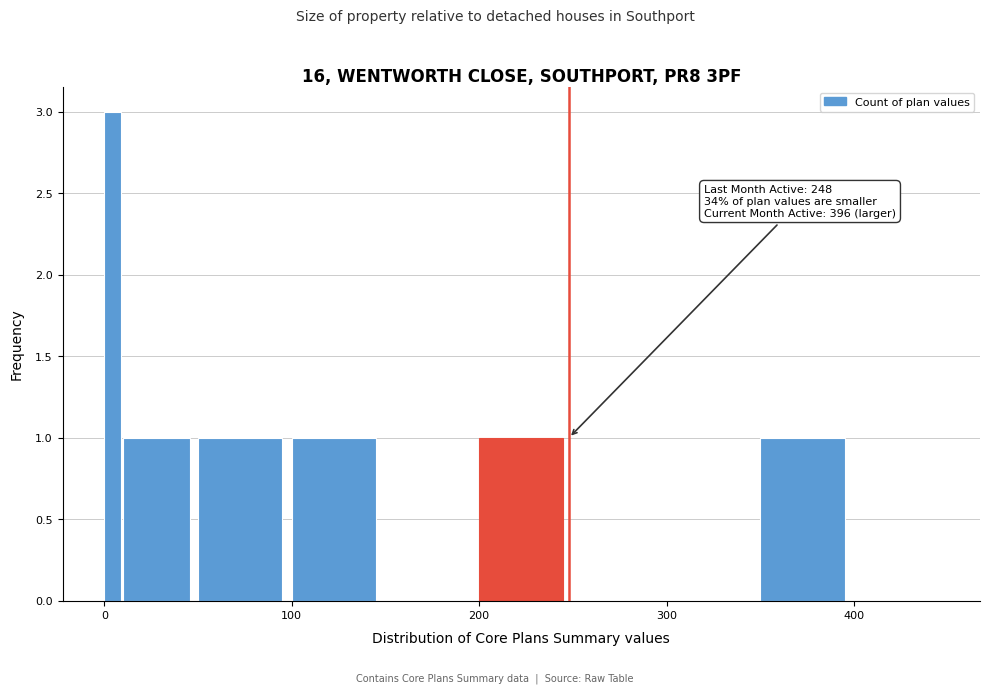

Around what value on the x-axis is the tallest bar? Give the approximate position of its centre, as read against the axis.

0